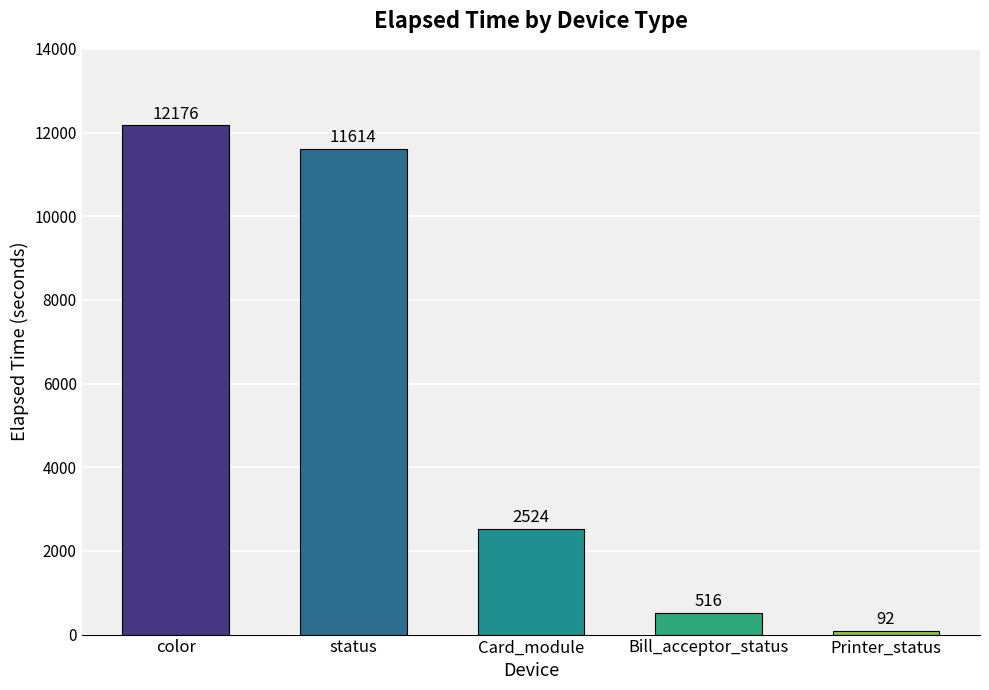

Reading left to right, extract all data points from this chart.

color=12176	status=11614	Card_module=2524	Bill_acceptor_status=516	Printer_status=92